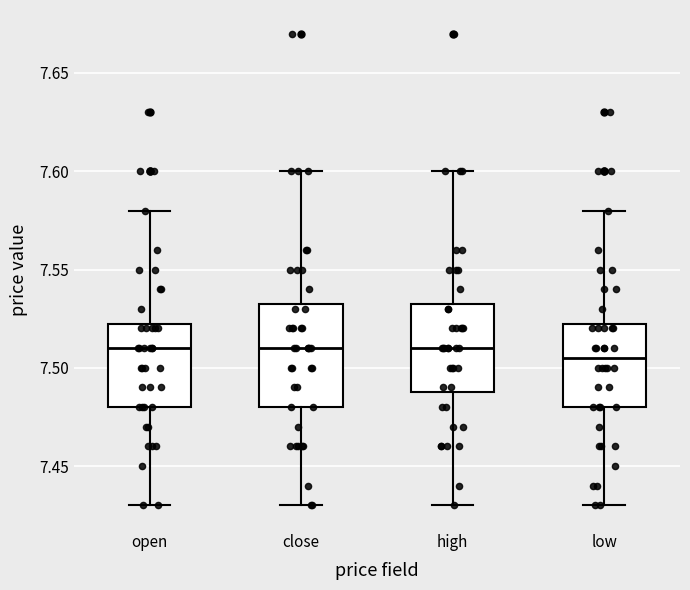

Reading left to right, read every box against the y-axis: the position of its median line, the range the box covers, and the ends of its whiskers. The values are not printed on the chart, so give them approximately, as read against the axis.

open: median 7.510, box 7.480 to 7.525, whiskers 7.430 to 7.580
close: median 7.510, box 7.480 to 7.535, whiskers 7.430 to 7.600
high: median 7.510, box 7.490 to 7.535, whiskers 7.430 to 7.600
low: median 7.505, box 7.480 to 7.525, whiskers 7.430 to 7.580